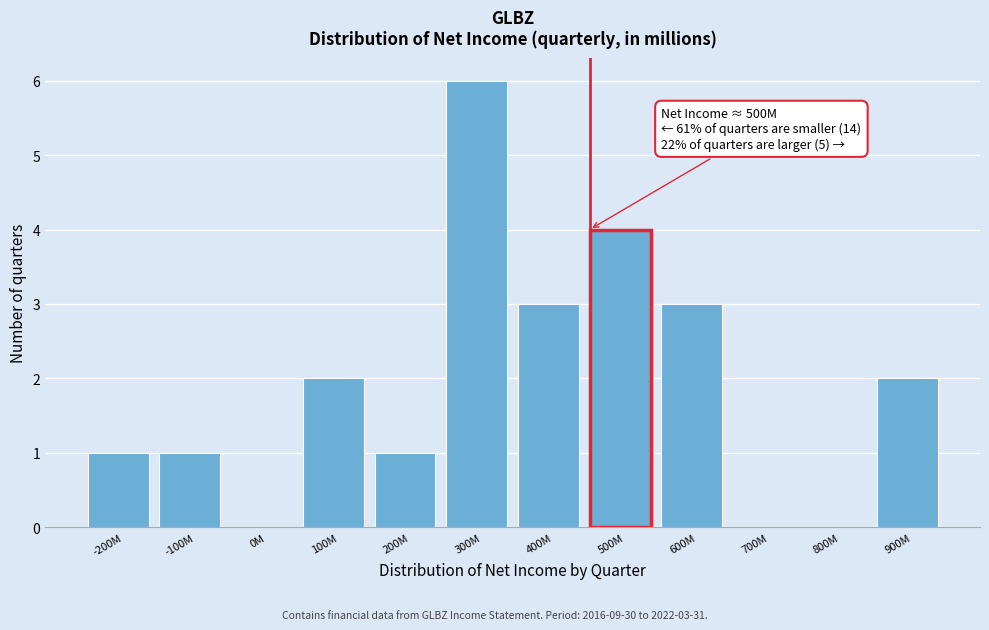

Reading left to right, extract all data points from this chart.

-200M=1	-100M=1	0M=0	100M=2	200M=1	300M=6	400M=3	500M=4	600M=3	700M=0	800M=0	900M=2